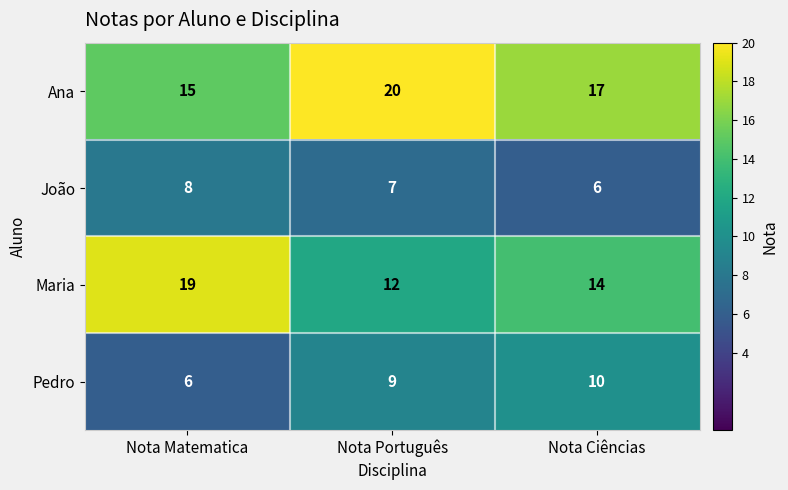

How many Pedro values are between 6 and 10?

3